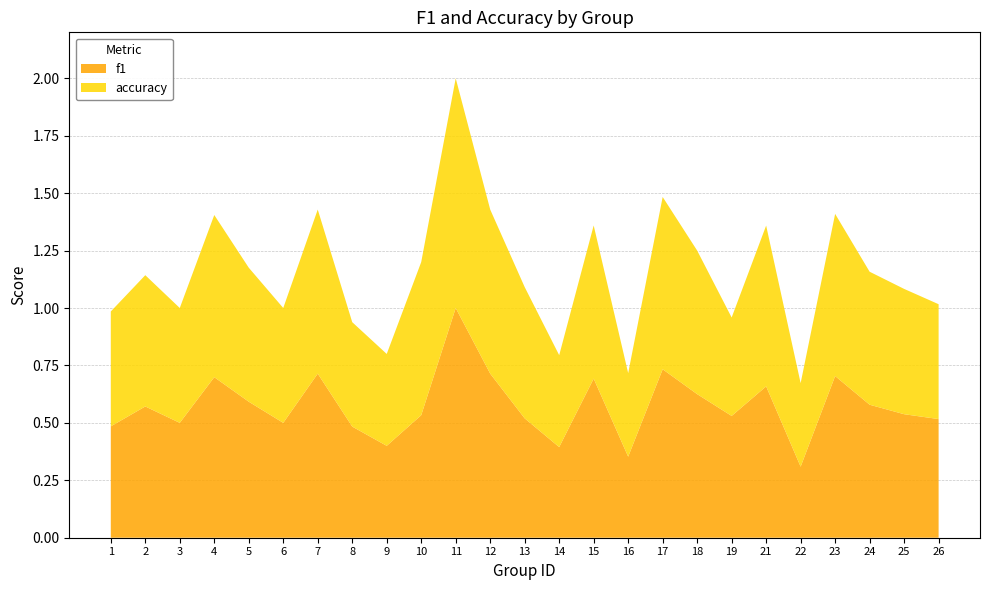

Reading left to right, extract all data points from this chart.

f1: 1=0.5	2=0.6	3=0.5	4=0.7	5=0.6	6=0.5	7=0.7	8=0.5	9=0.4	10=0.5	11=1.0	12=0.7	13=0.5	14=0.4	15=0.7	16=0.4	17=0.7	18=0.6	19=0.5	21=0.7	22=0.3	23=0.7	24=0.6	25=0.5	26=0.5
accuracy: 1=0.5	2=0.6	3=0.5	4=0.7	5=0.6	6=0.5	7=0.7	8=0.5	9=0.4	10=0.7	11=1.0	12=0.7	13=0.6	14=0.4	15=0.7	16=0.4	17=0.8	18=0.6	19=0.4	21=0.7	22=0.4	23=0.7	24=0.6	25=0.5	26=0.5